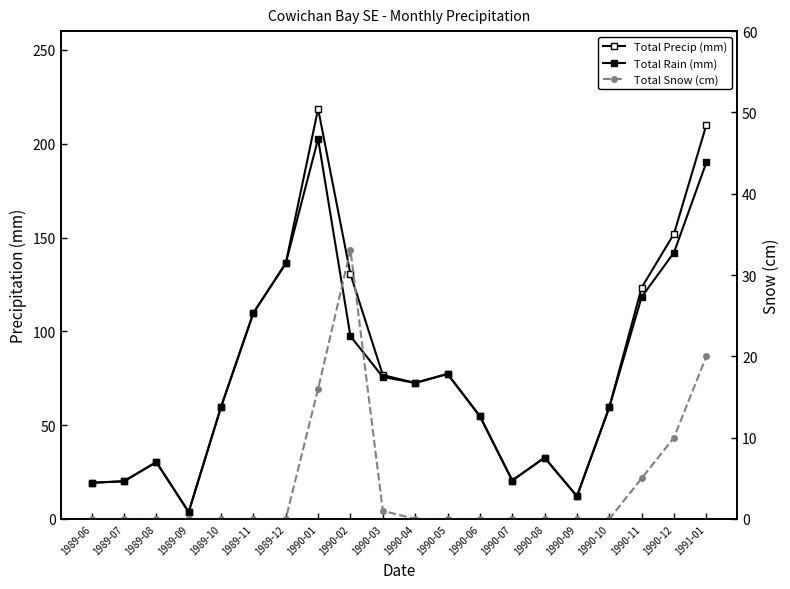

The value of Total Snow (cm) at 1990-10 is 16.0. True or false?

False